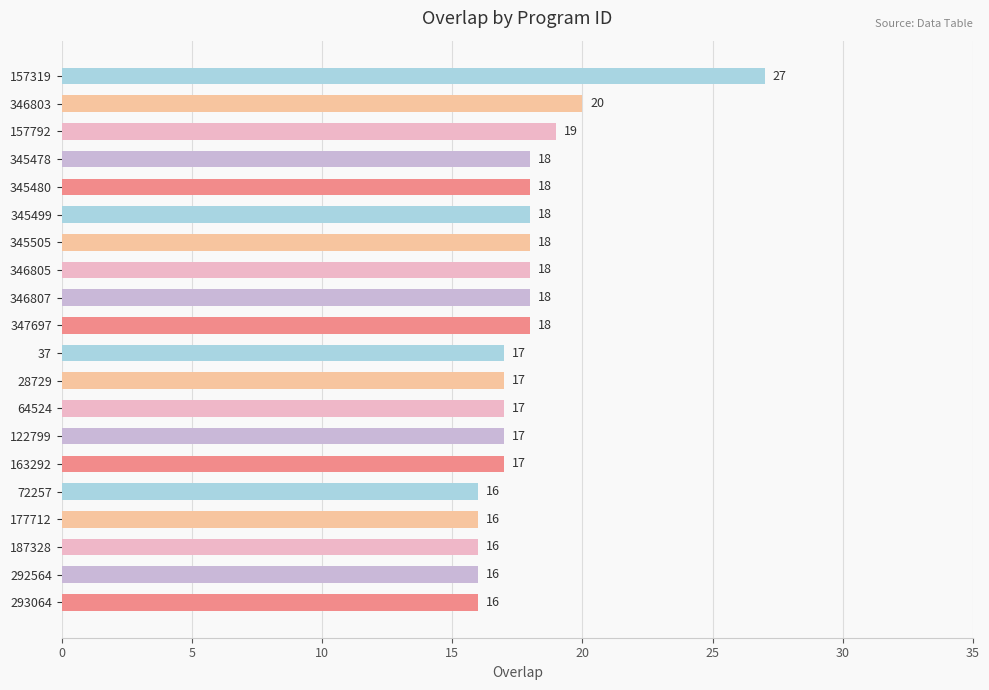

How many data points are less than 18?

10